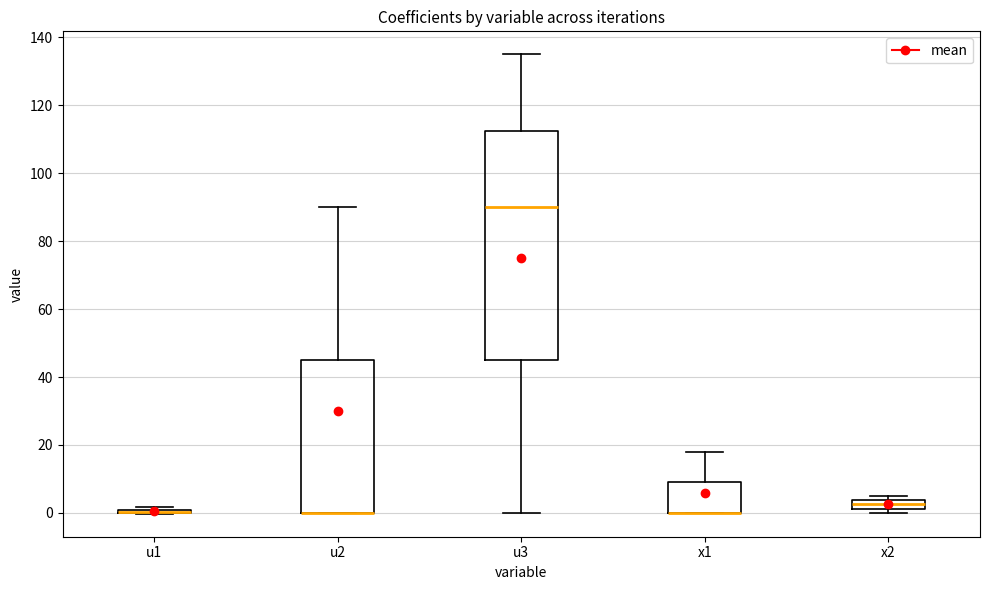

Which box is the tallest, from its lower edge to its upper edge?

u3